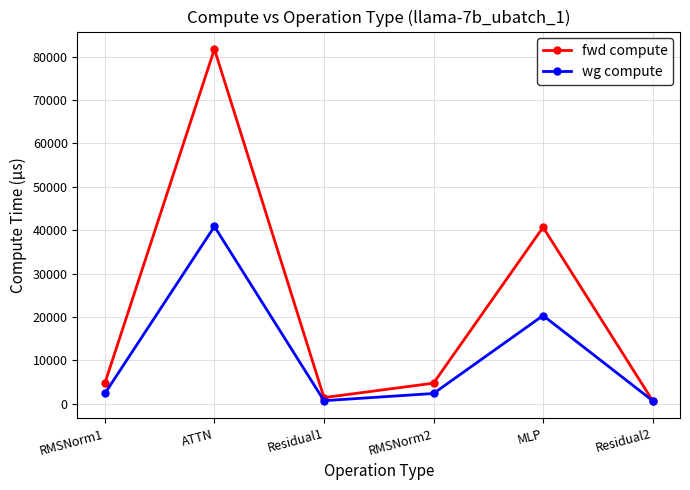

Reading left to right, transcribe all the data shown in this chart.

fwd compute: 4755.9	81747.8	1430.7	4755.9	40687.9	715.4
wg compute: 2377.9	40873.9	715.4	2377.9	20343.9	715.4